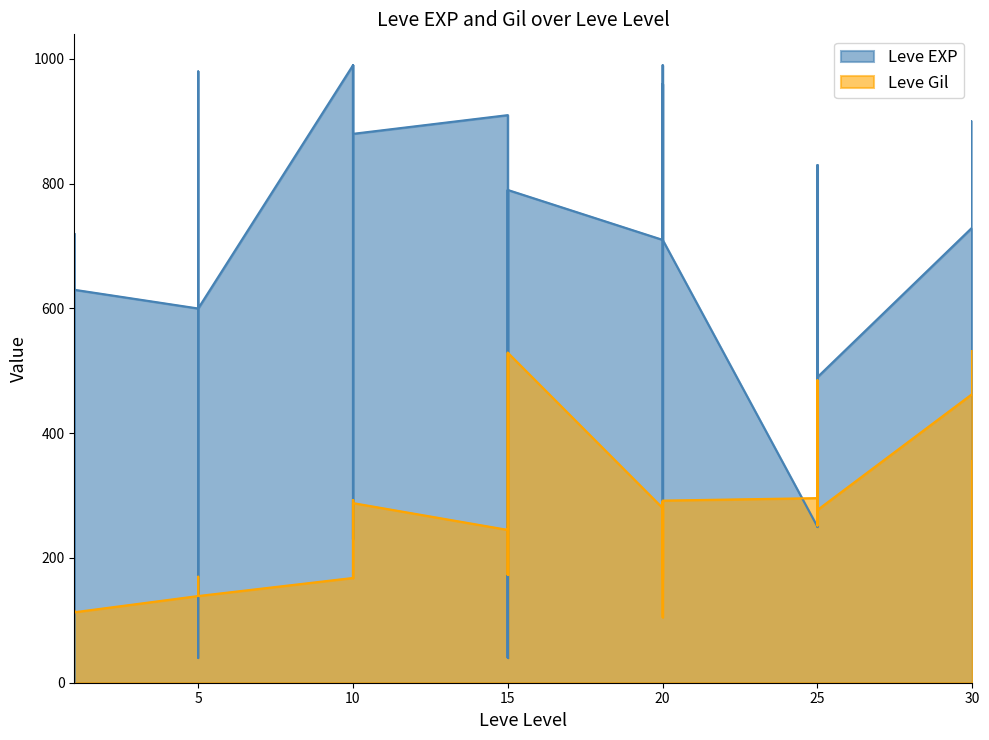

After their last crossing, which series has the higher values: Leve EXP or Leve Gil?

Leve EXP